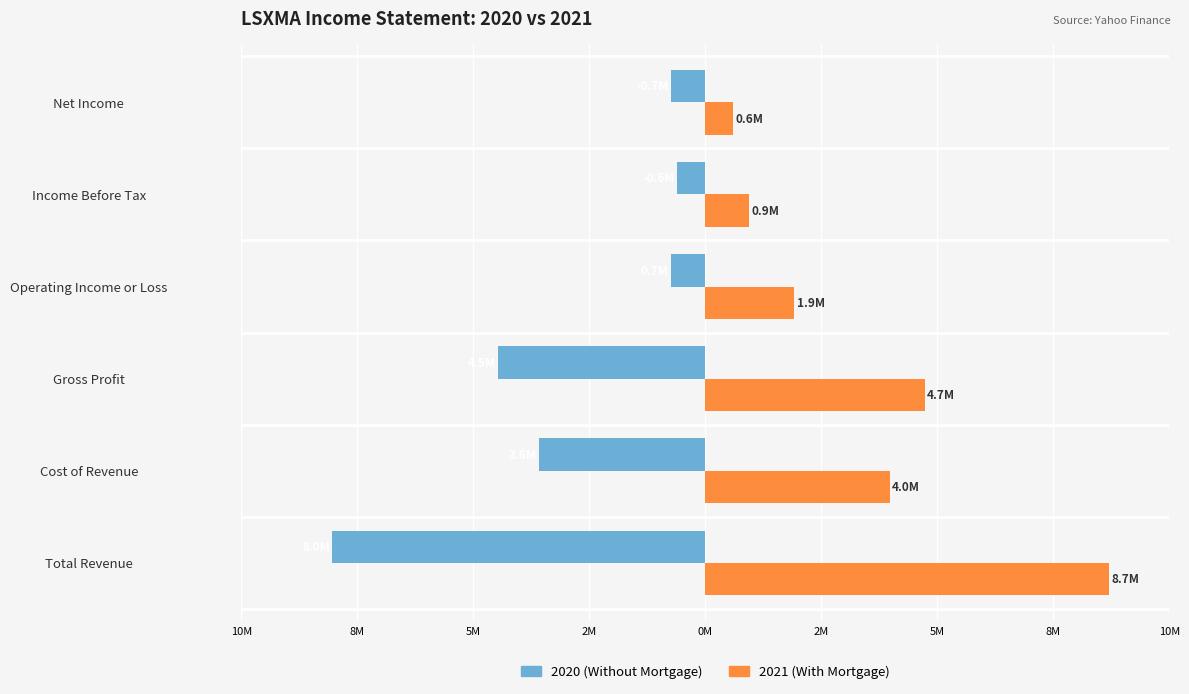

What are all the series names shown in the legend?

2020 (Without Mortgage), 2021 (With Mortgage)